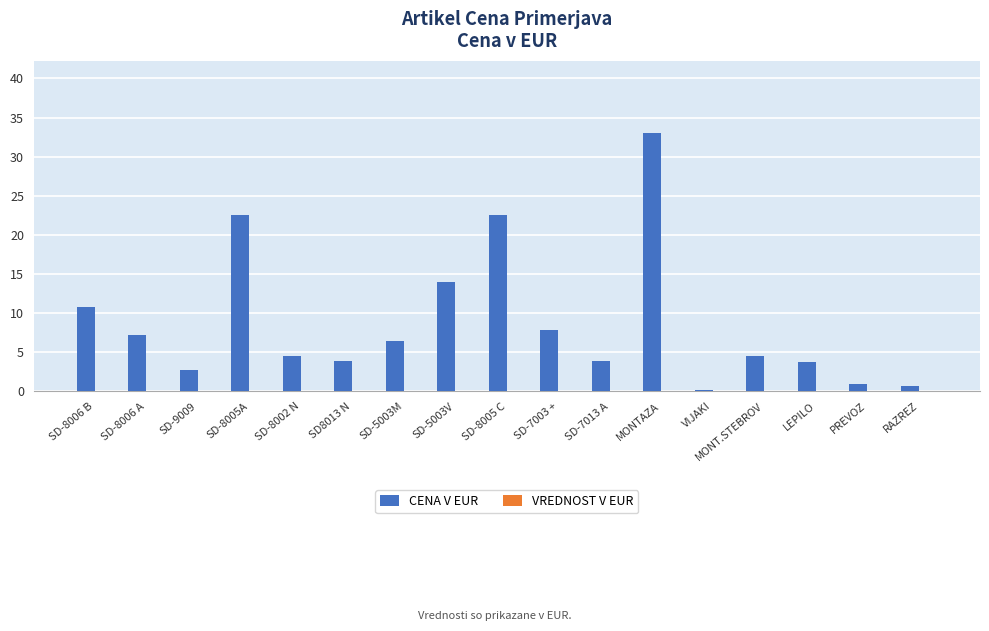

What is the greatest value displayed?

33.0